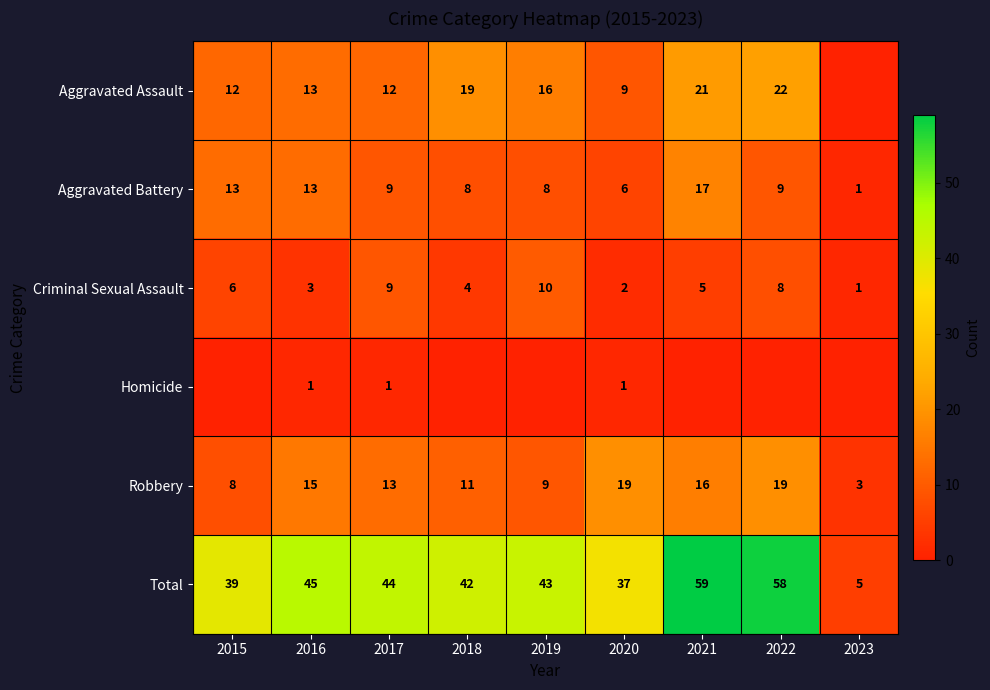

The Aggravated Battery series shows 5 at 2017. True or false?

False